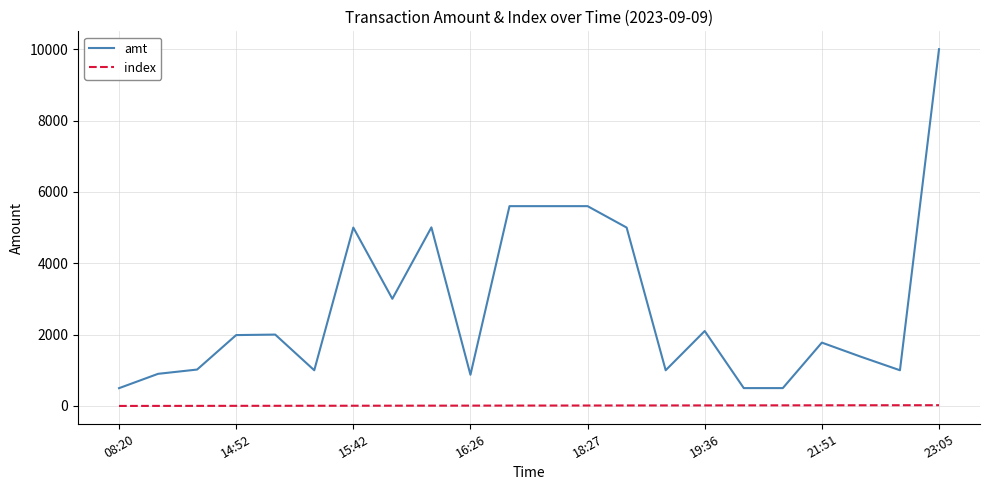

Which series has the largest total across all categories?

amt